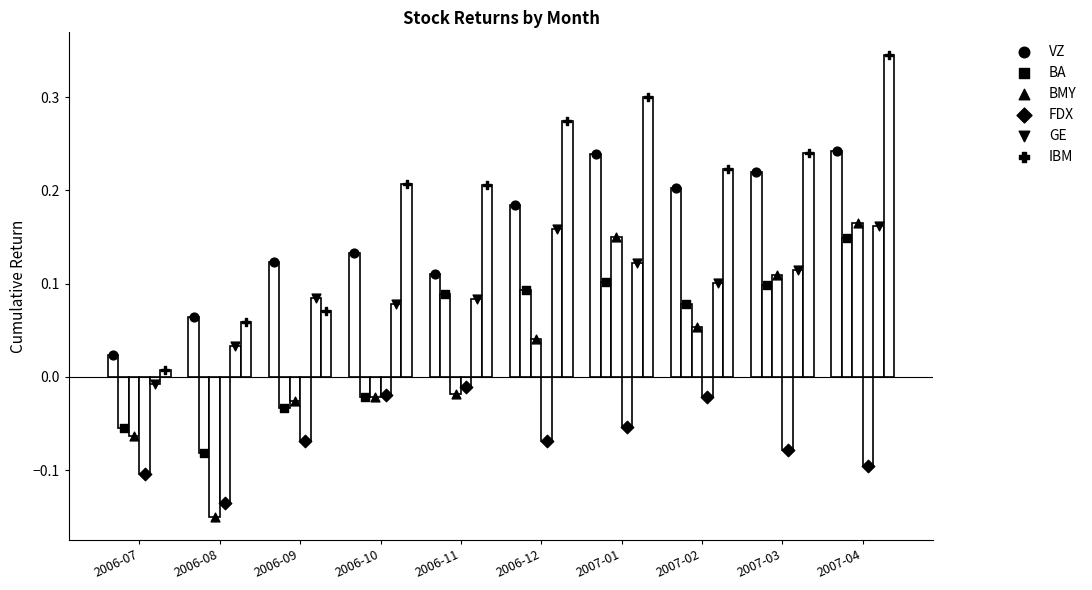

Which series has the largest total across all categories?

IBM